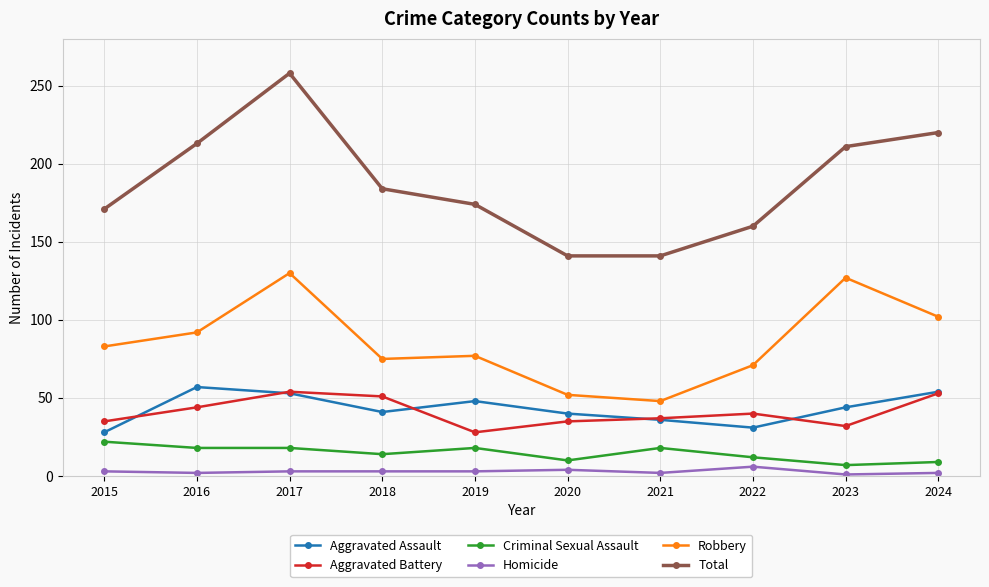

True or false: Robbery has more than 1 interior local peaks.

True